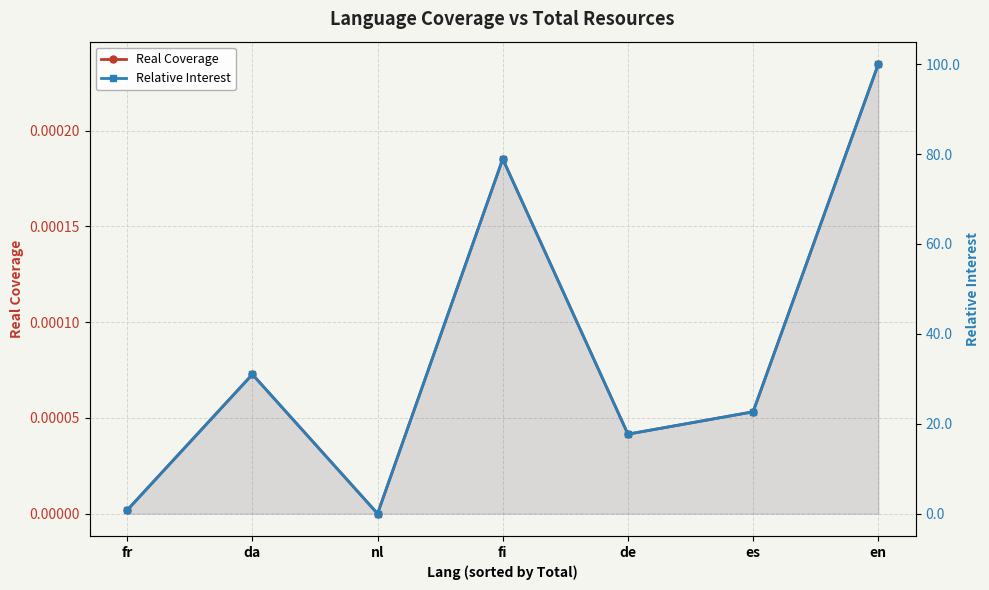

The Real Coverage series shows 0.0 at fr. True or false?

True